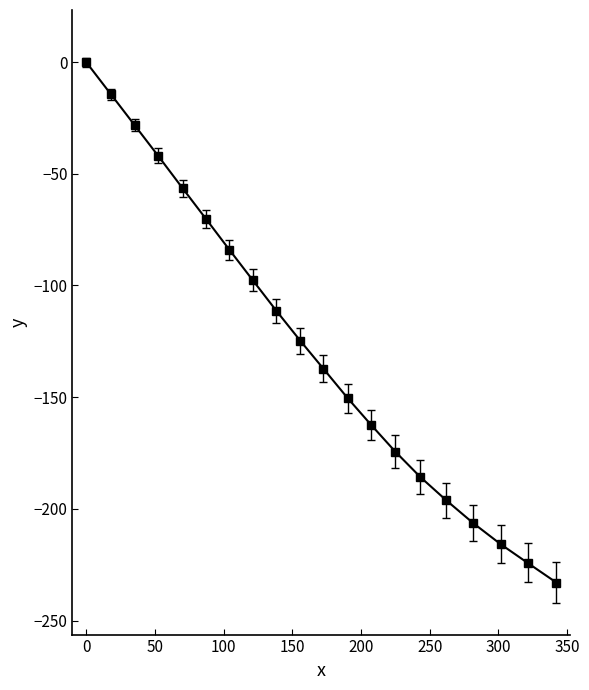

True or false: there are more than 2 points higher than both neighbors.

False